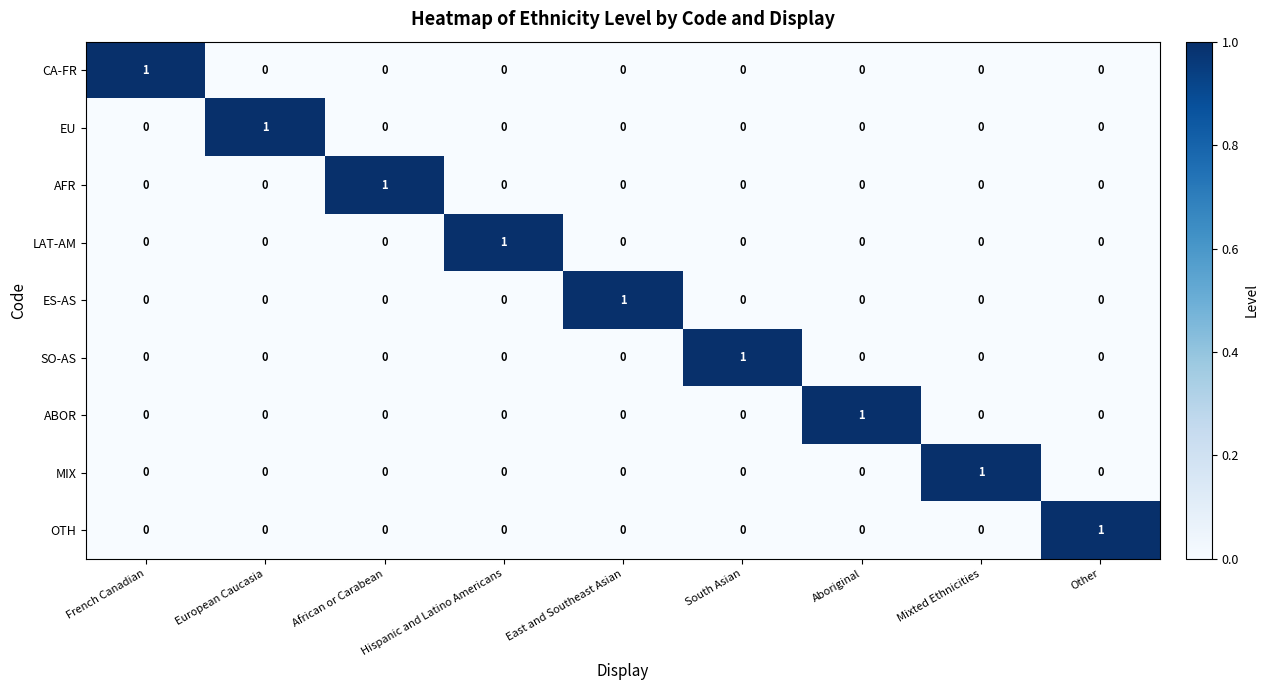

At which label does ES-AS reach its peak?

East and Southeast Asian